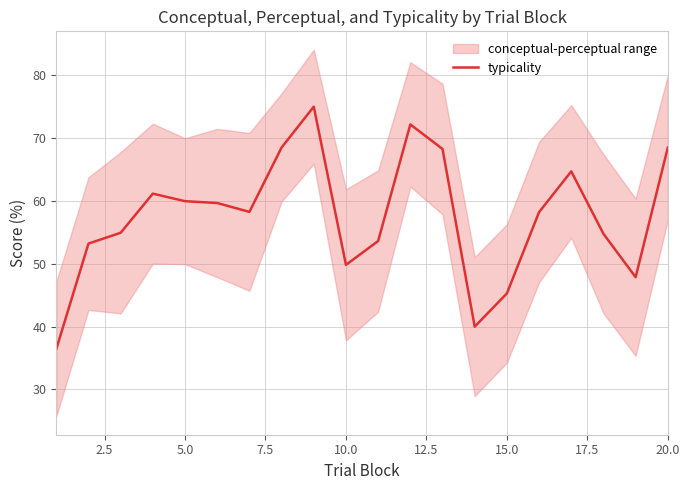

What is the highest value of the typicality series?

74.9